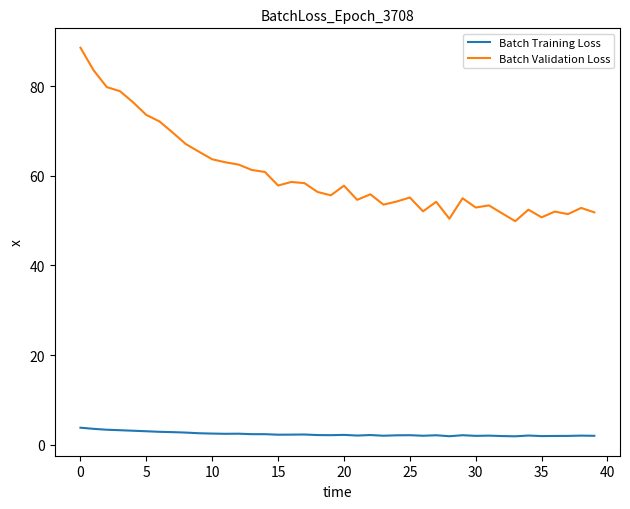

True or false: Batch Validation Loss and Batch Training Loss intersect in this chart.

False